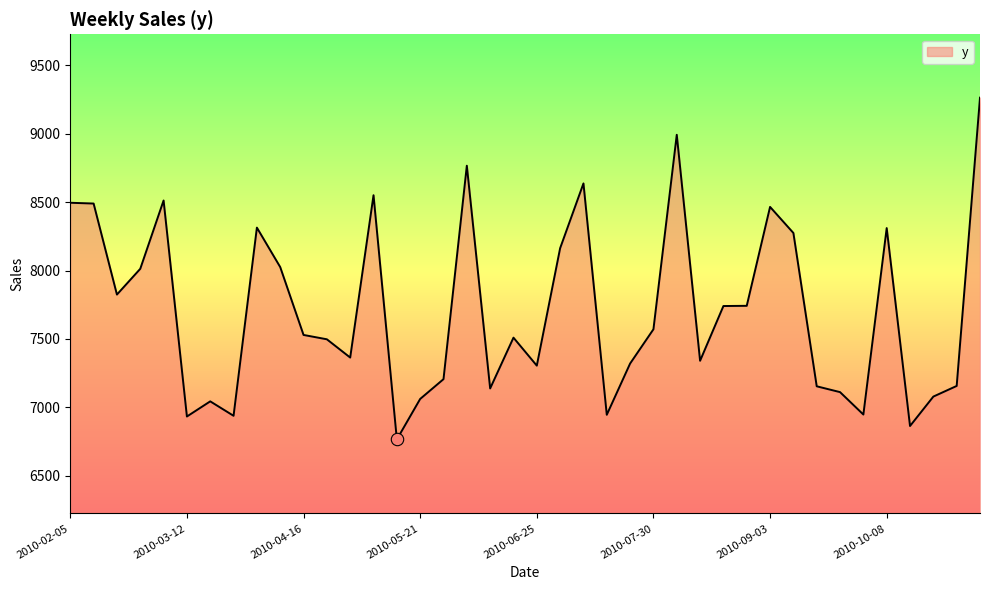

What is the minimum value shown in the chart?

6765.3